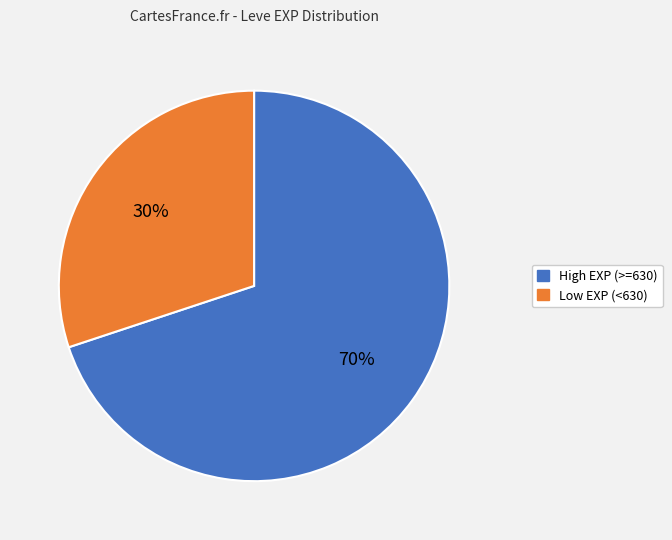

To the nearest percent, what is the difference between the largest and smallest slice percentages?

40%